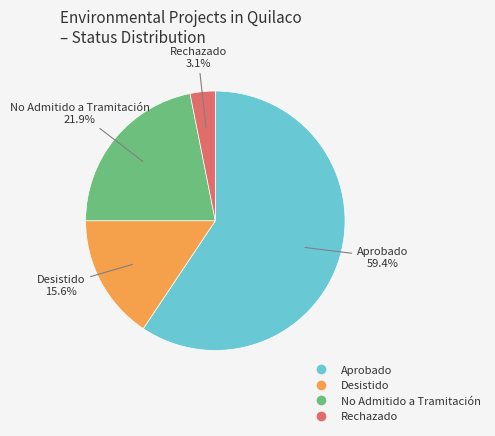

Rank the categories by value from highest to lowest.

Aprobado, No Admitido a Tramitación, Desistido, Rechazado